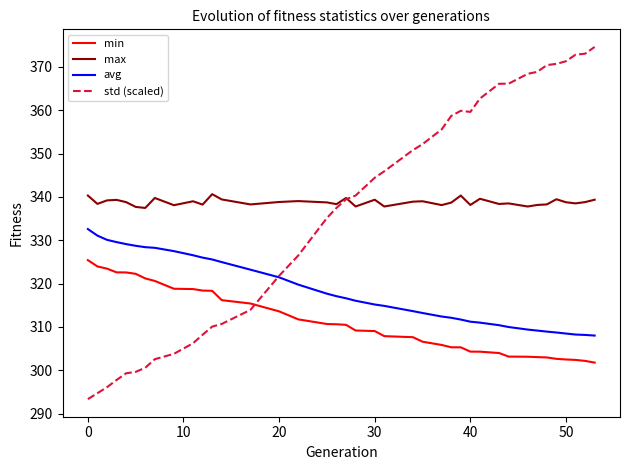

True or false: min and max cross at least once.

False